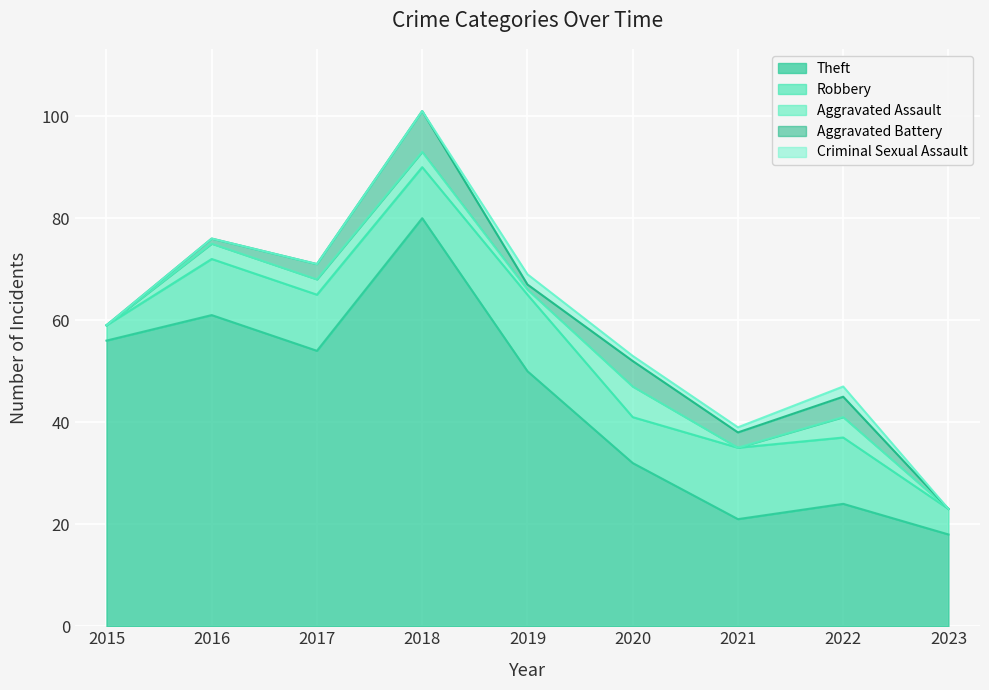

At 2023, list the series in order from largest to smallest.

Theft, Robbery, Aggravated Assault, Aggravated Battery, Criminal Sexual Assault